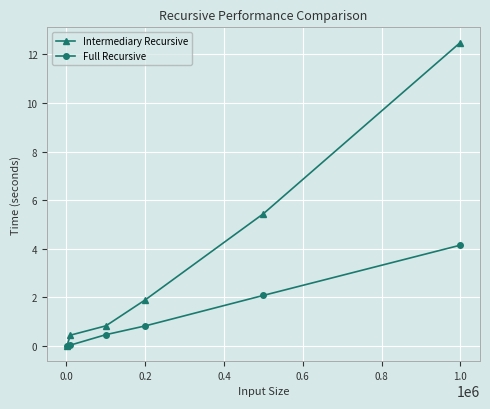

How many series are shown in this chart?

2